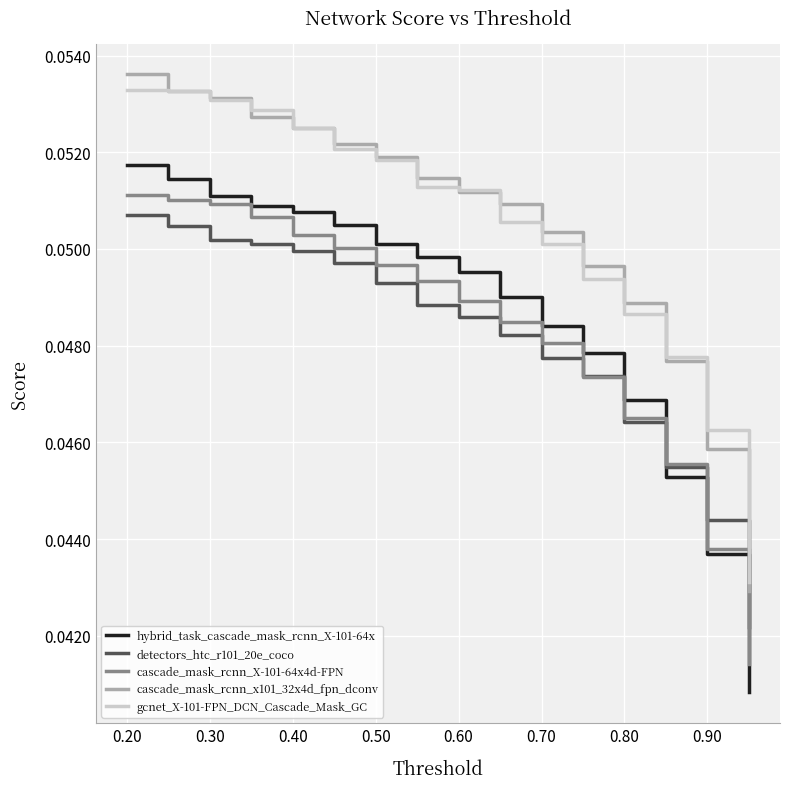

True or false: detectors_htc_r101_20e_coco has more than 1 points higher than both neighbors.

False